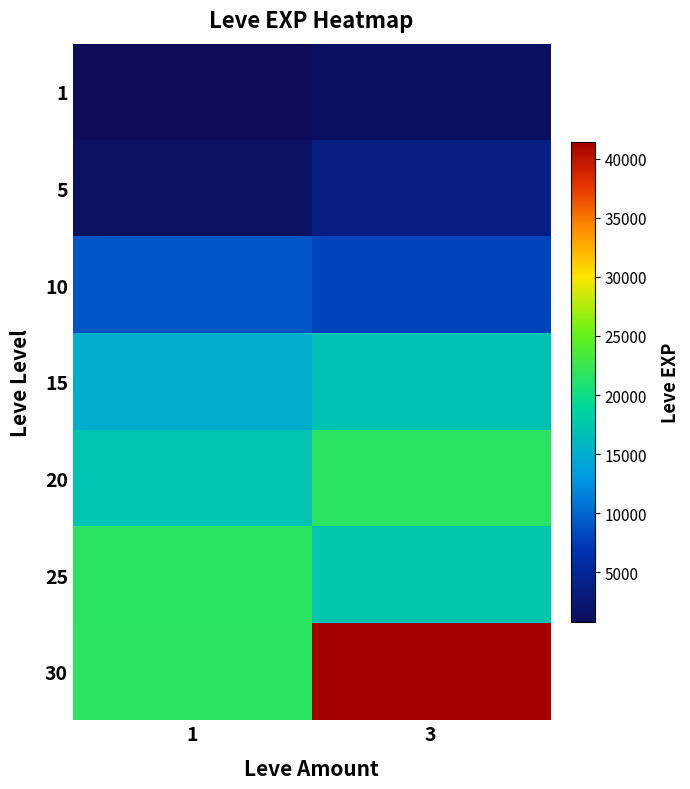

What is the greatest value displayed?

41410